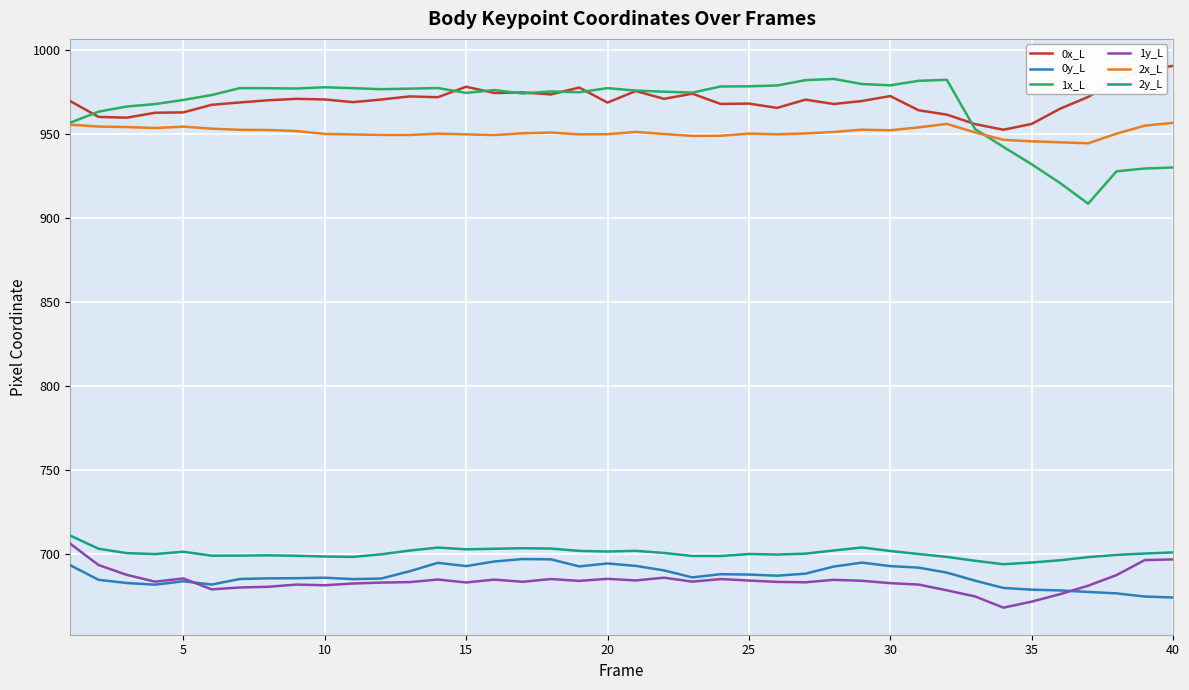

Which series has the widest spread of values?

1x_L